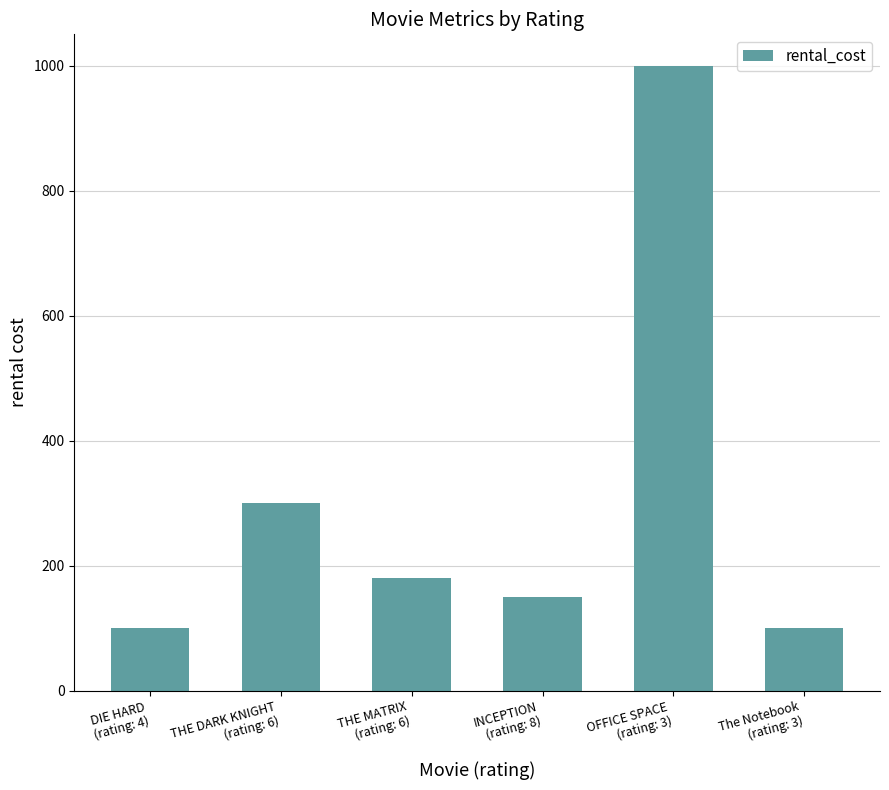

What is the greatest value displayed?

1000